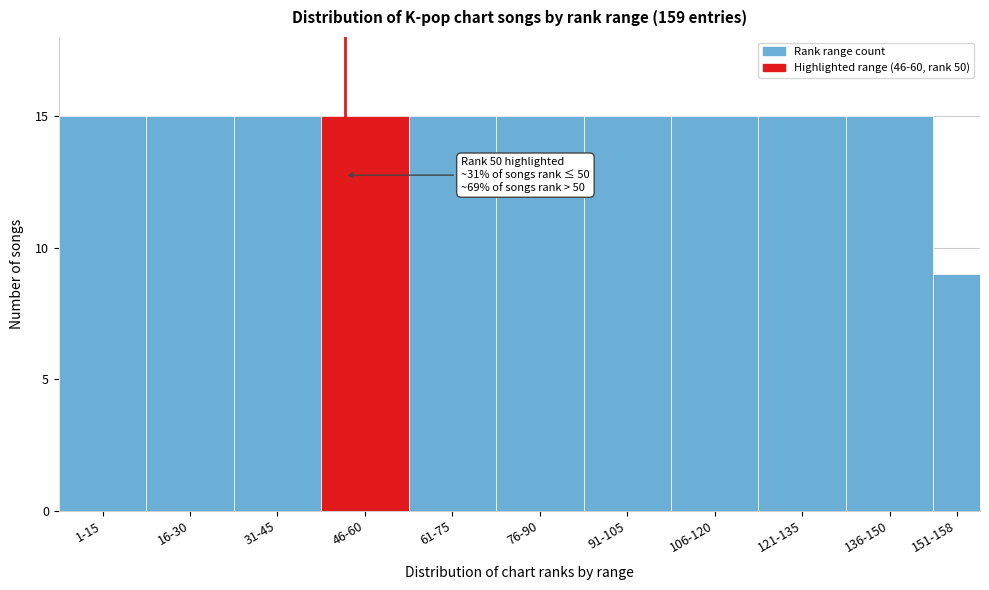

Reading left to right, list all the values displayed in this chart.

15	15	15	15	15	15	15	15	15	15	9